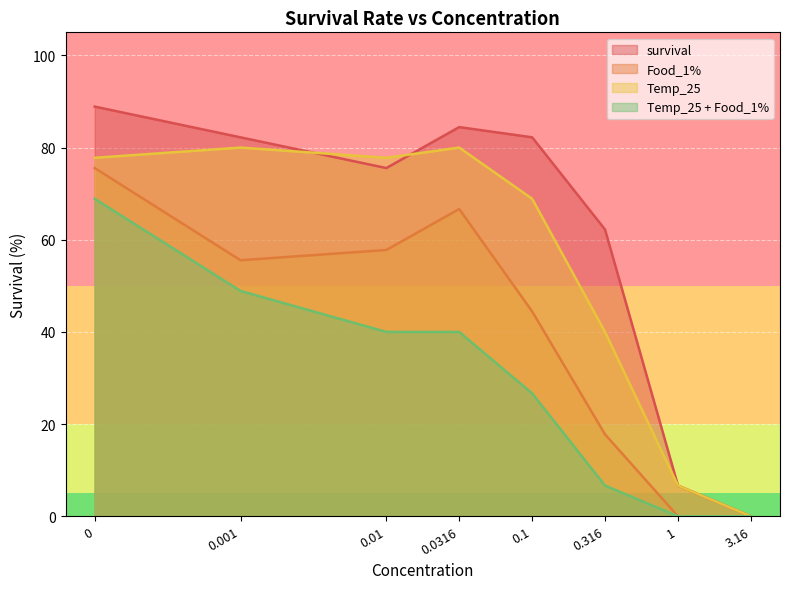

Between 0 and 0.01, which series saw the biggest shift?

Temp_25 + Food_1%